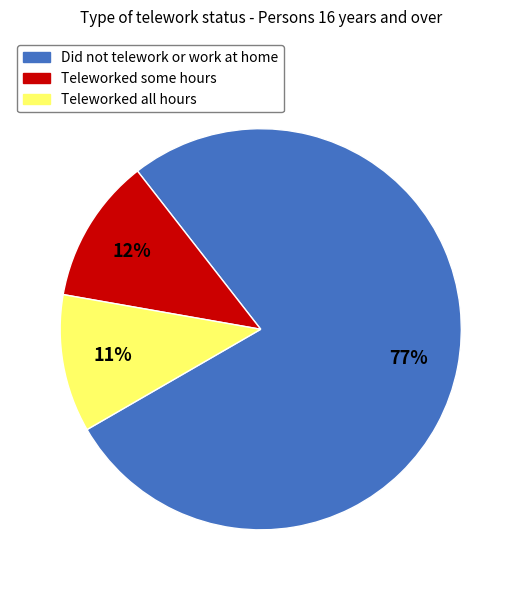

How many segments does this pie chart have?

3